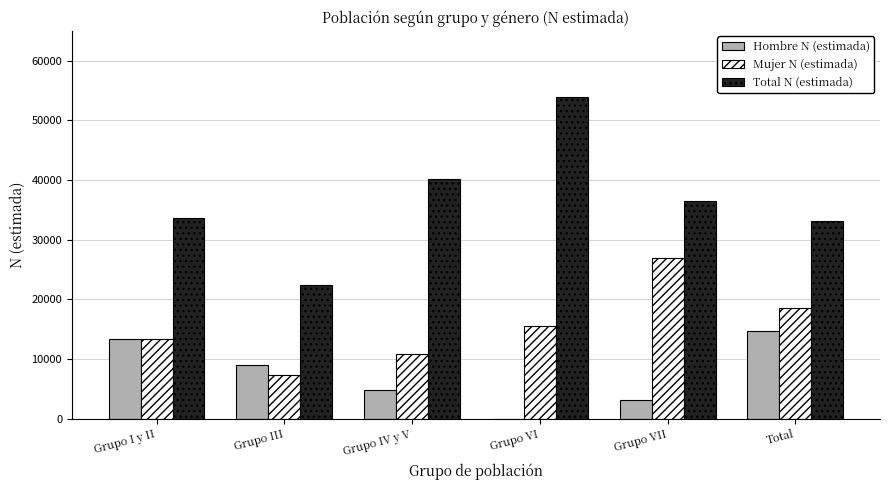

Count the number of data series in this chart.

3